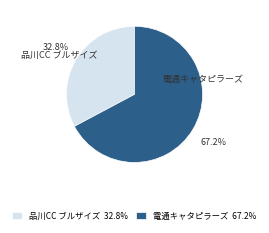

To the nearest percent, what portion does 電通キャタピラーズ represent?

67%